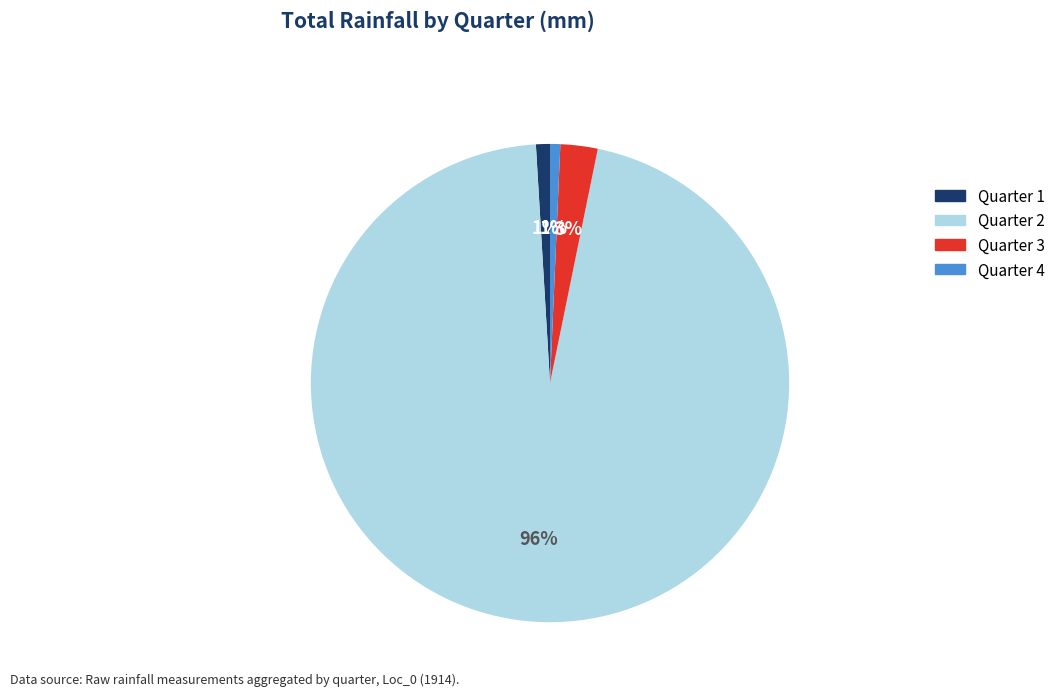

Is Quarter 4 the majority of the pie?

No